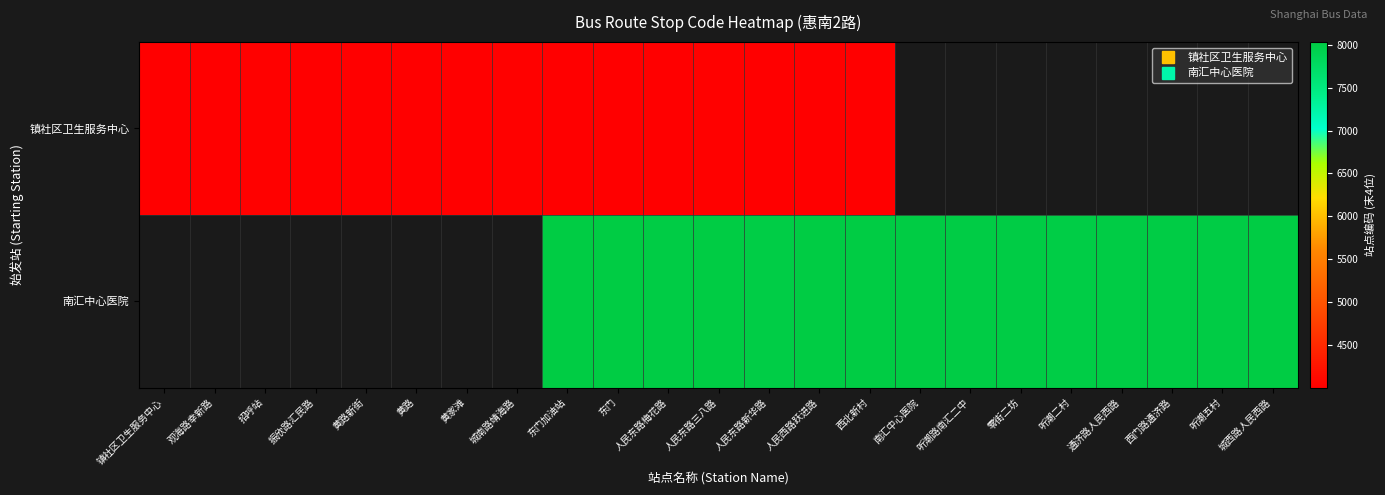

How many values in the 镇社区卫生服务中心 series are below 4017?

11